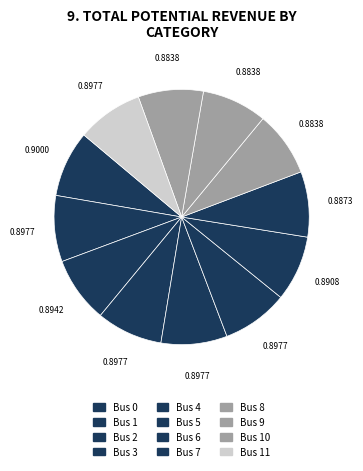

To the nearest percent, what is the average slice percentage?

8%